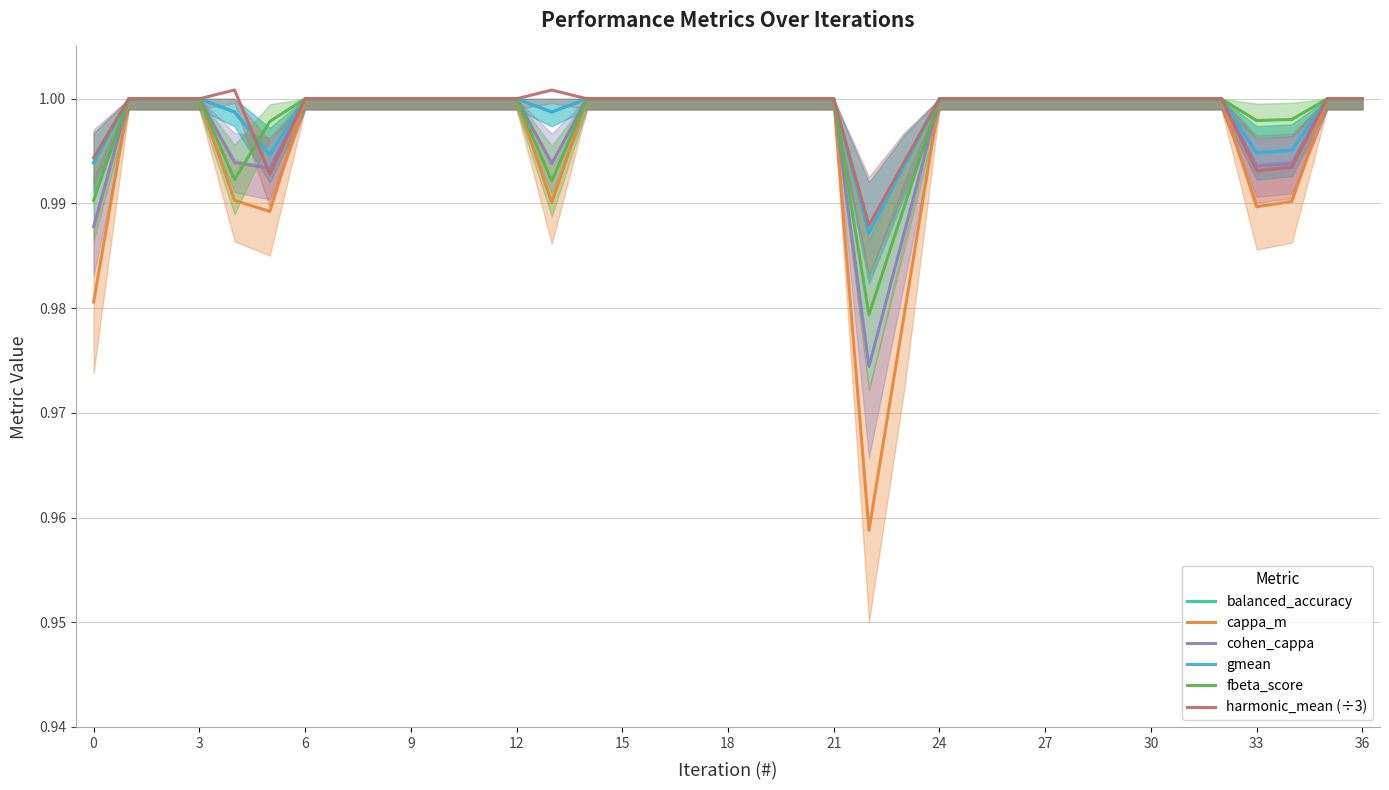

The value of fbeta_score at 6 is 1.4. True or false?

False